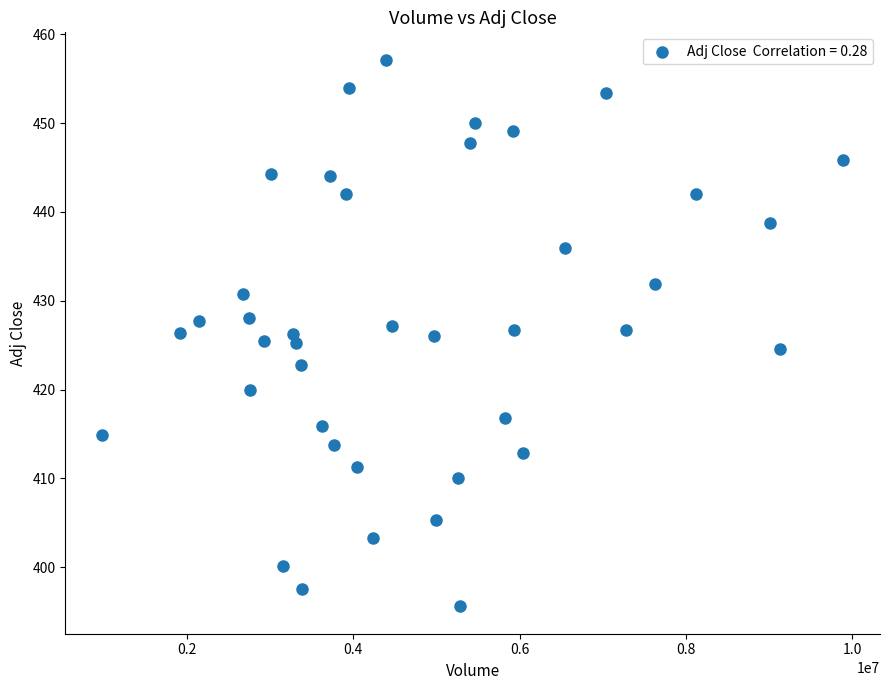

What is the range of X values (max minus min)?

8900064.0